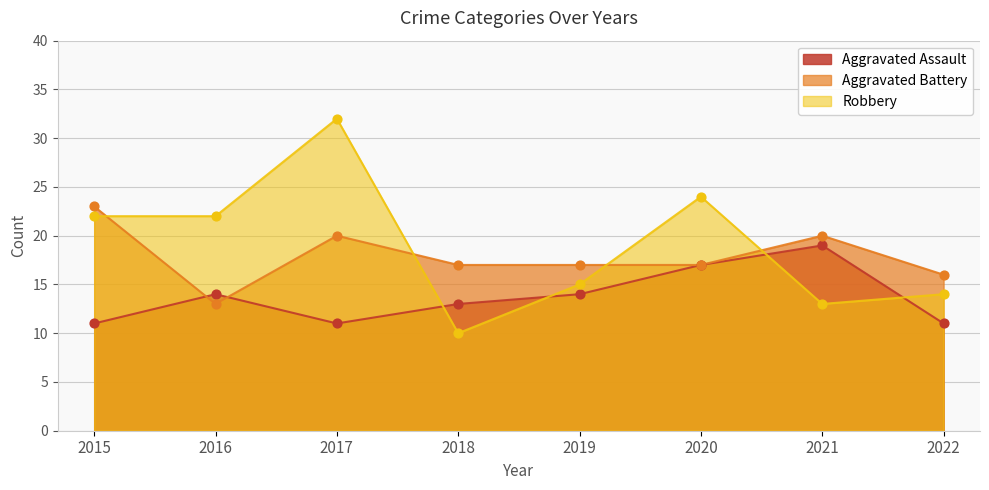

At which category is the sum across all series the highest?

2017